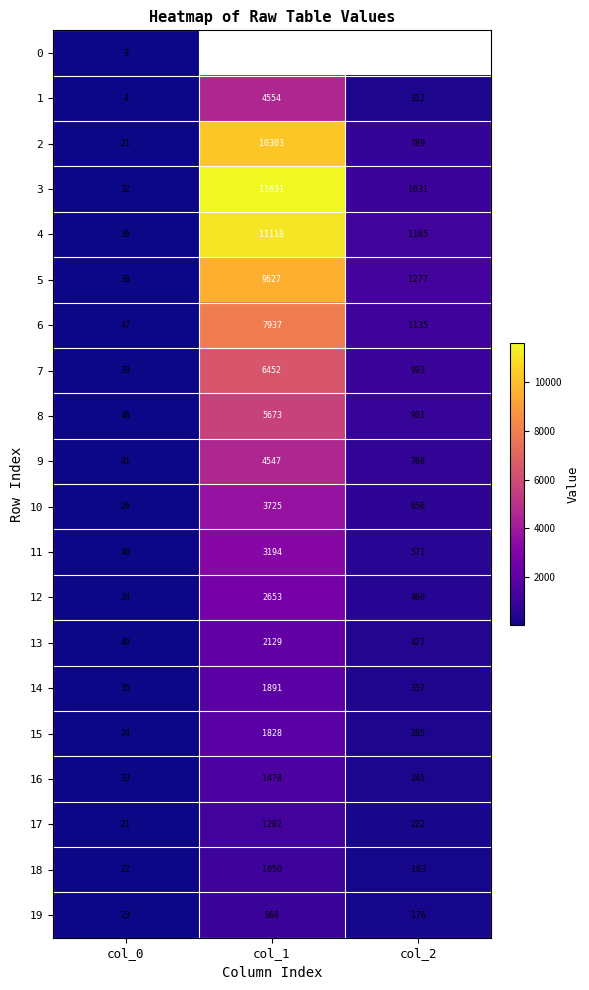

Rank the categories by 1 value from lowest to highest.

col_0, col_2, col_1